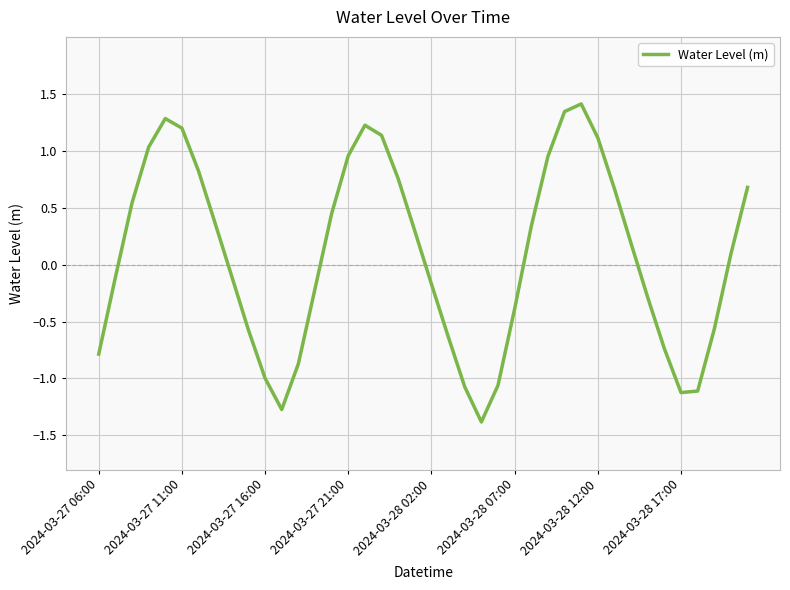

What is the difference between the maximum and minimum values?

2.8